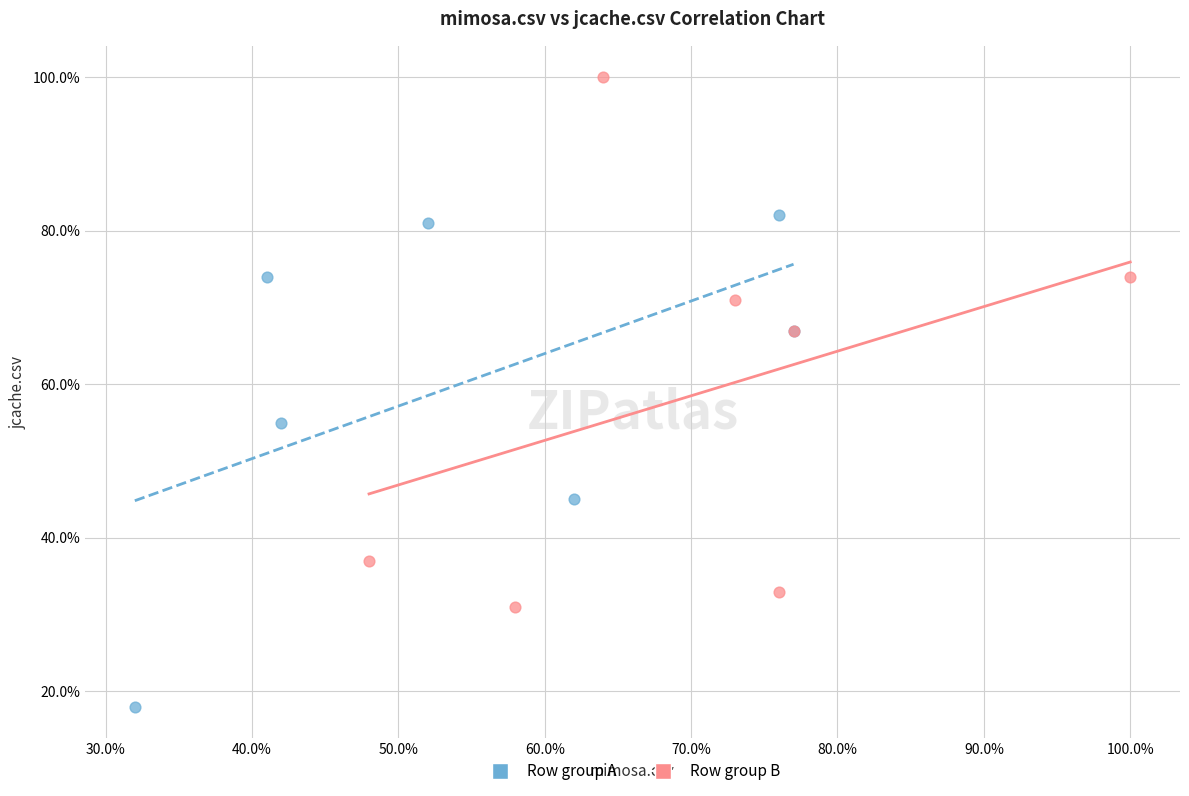

Which series contains the lowest Y value?

Row group A